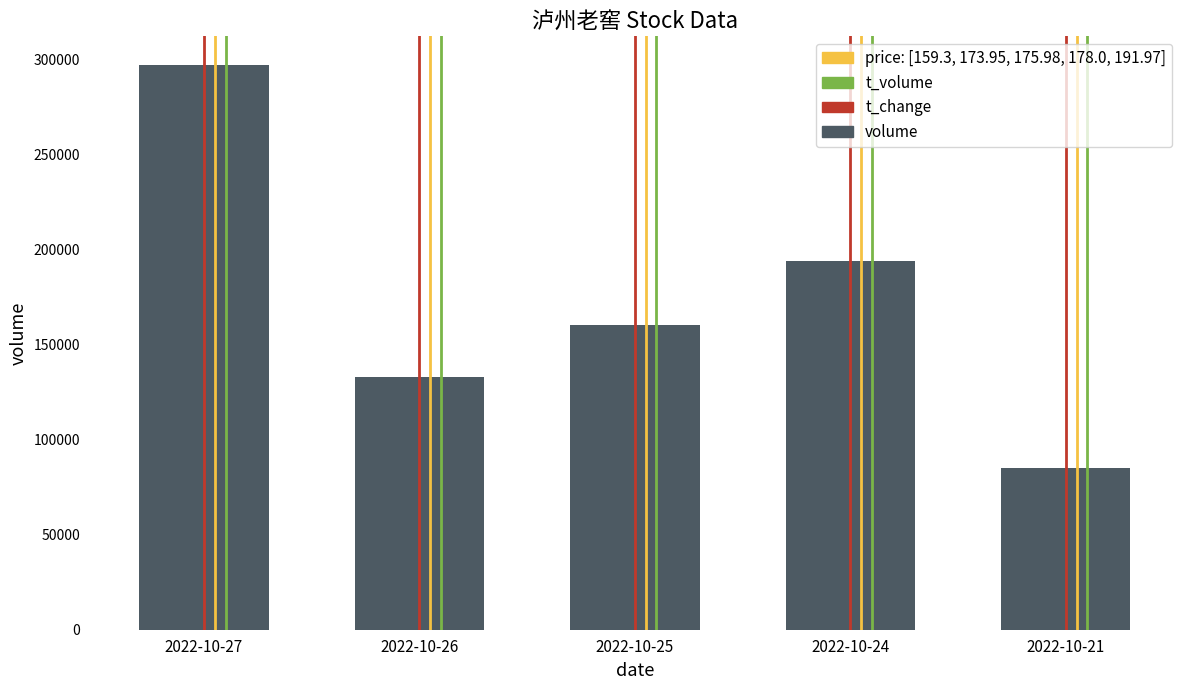

What is the sum of all values?

869847